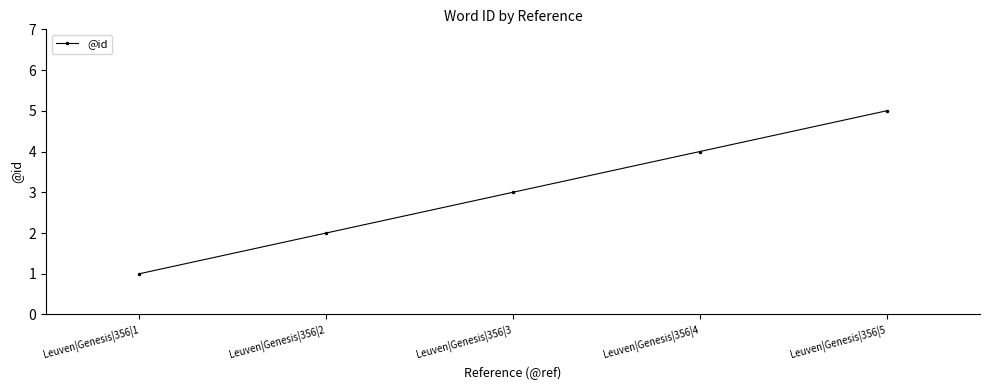

Reading left to right, extract all data points from this chart.

Leuven|Genesis|356|1=1	Leuven|Genesis|356|2=2	Leuven|Genesis|356|3=3	Leuven|Genesis|356|4=4	Leuven|Genesis|356|5=5